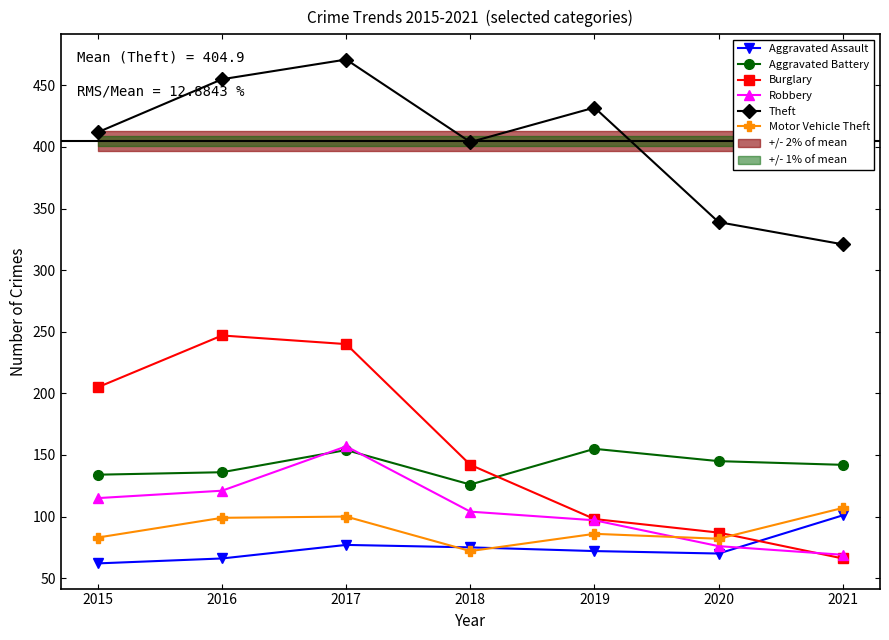

Reading right to left, what are all the values shown in this chart?

Aggravated Assault: 101	70	72	75	77	66	62
Aggravated Battery: 142	145	155	126	154	136	134
Burglary: 66	87	98	142	240	247	205
Robbery: 69	76	97	104	157	121	115
Theft: 321	339	432	404	471	455	412
Motor Vehicle Theft: 107	82	86	72	100	99	83